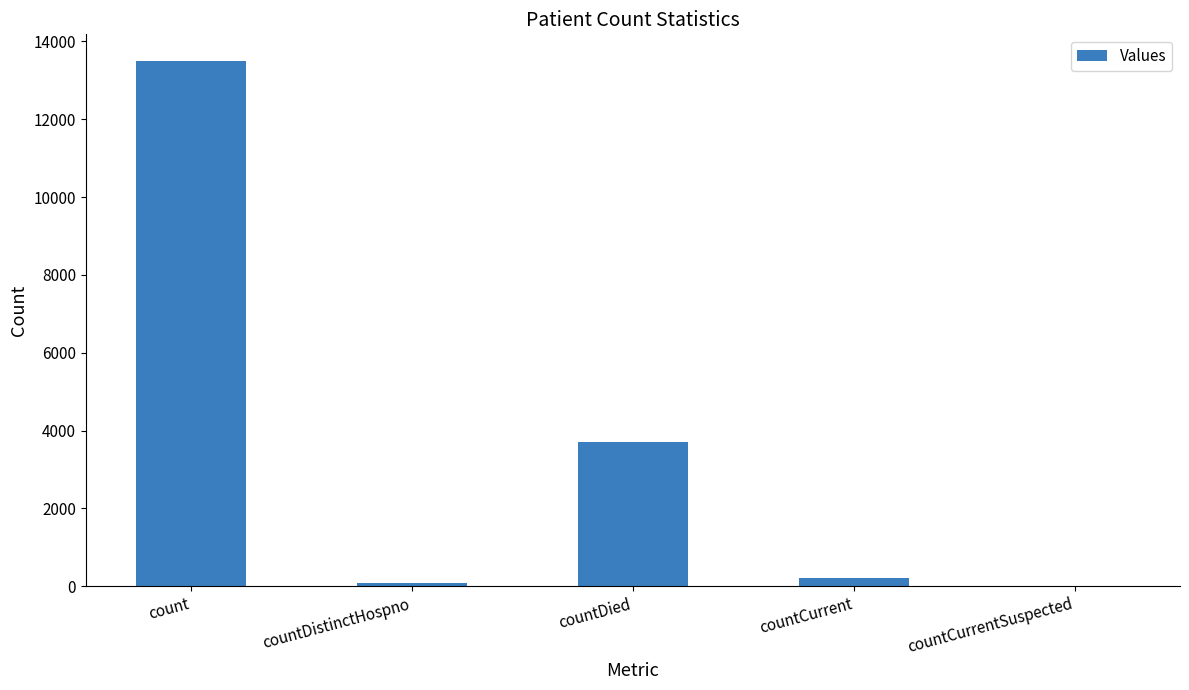

Count the number of data series in this chart.

1